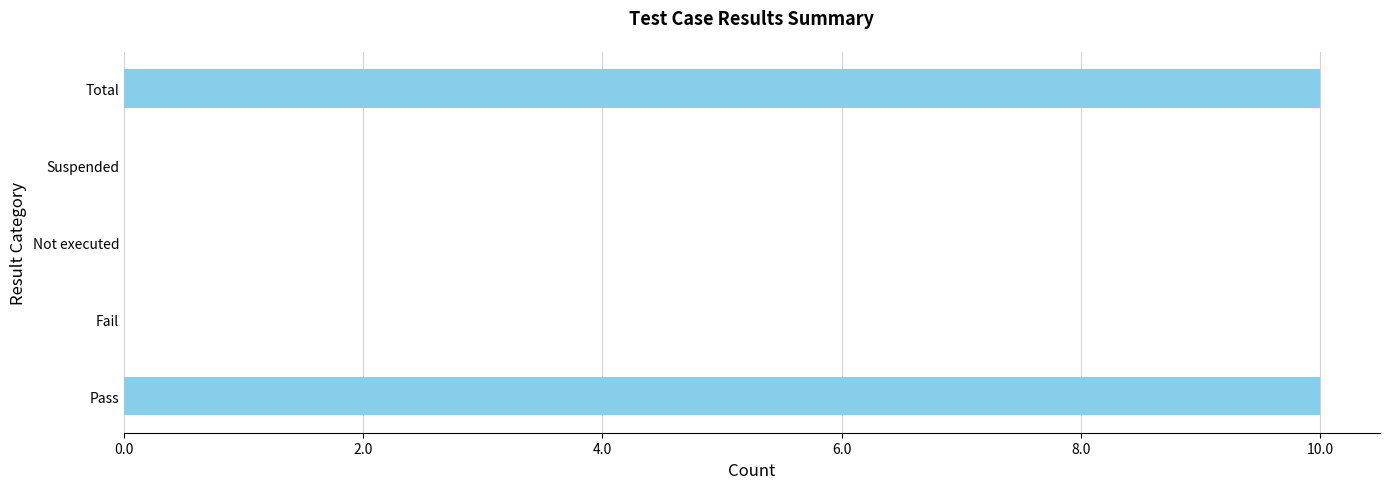

Reading bottom to top, transcribe all the data shown in this chart.

Pass=10	Fail=0	Not executed=0	Suspended=0	Total=10